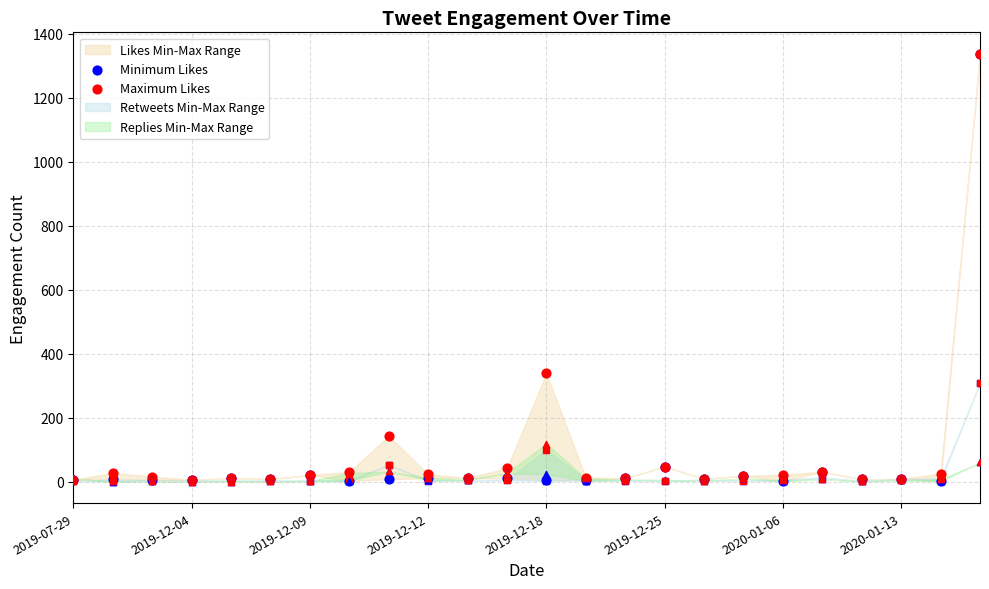

At how many categories does at least one series exceed 1094?

1